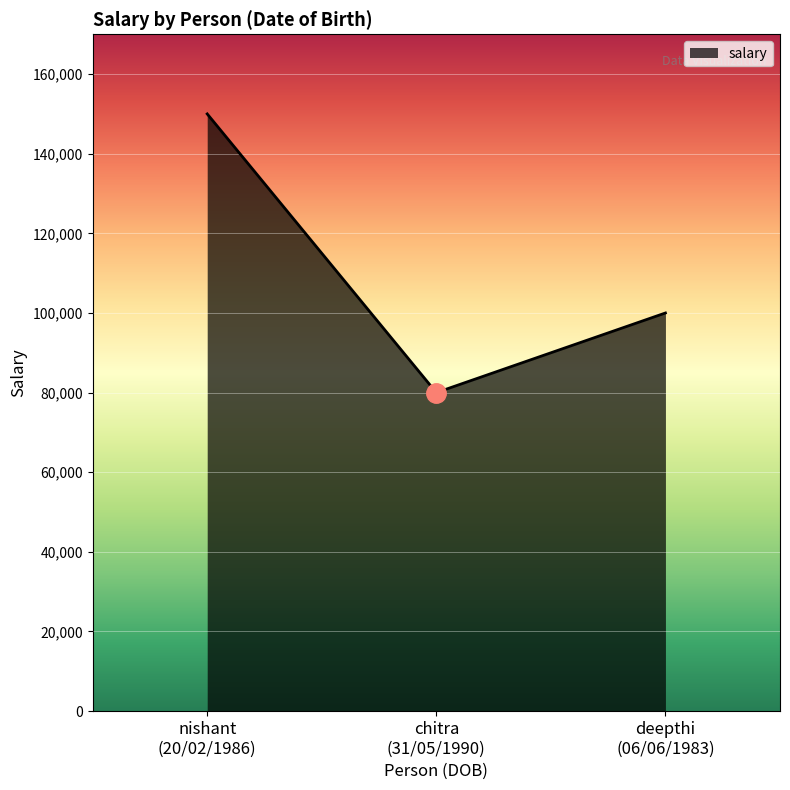

Where does the data first go above 100000?

nishant
(20/02/1986)